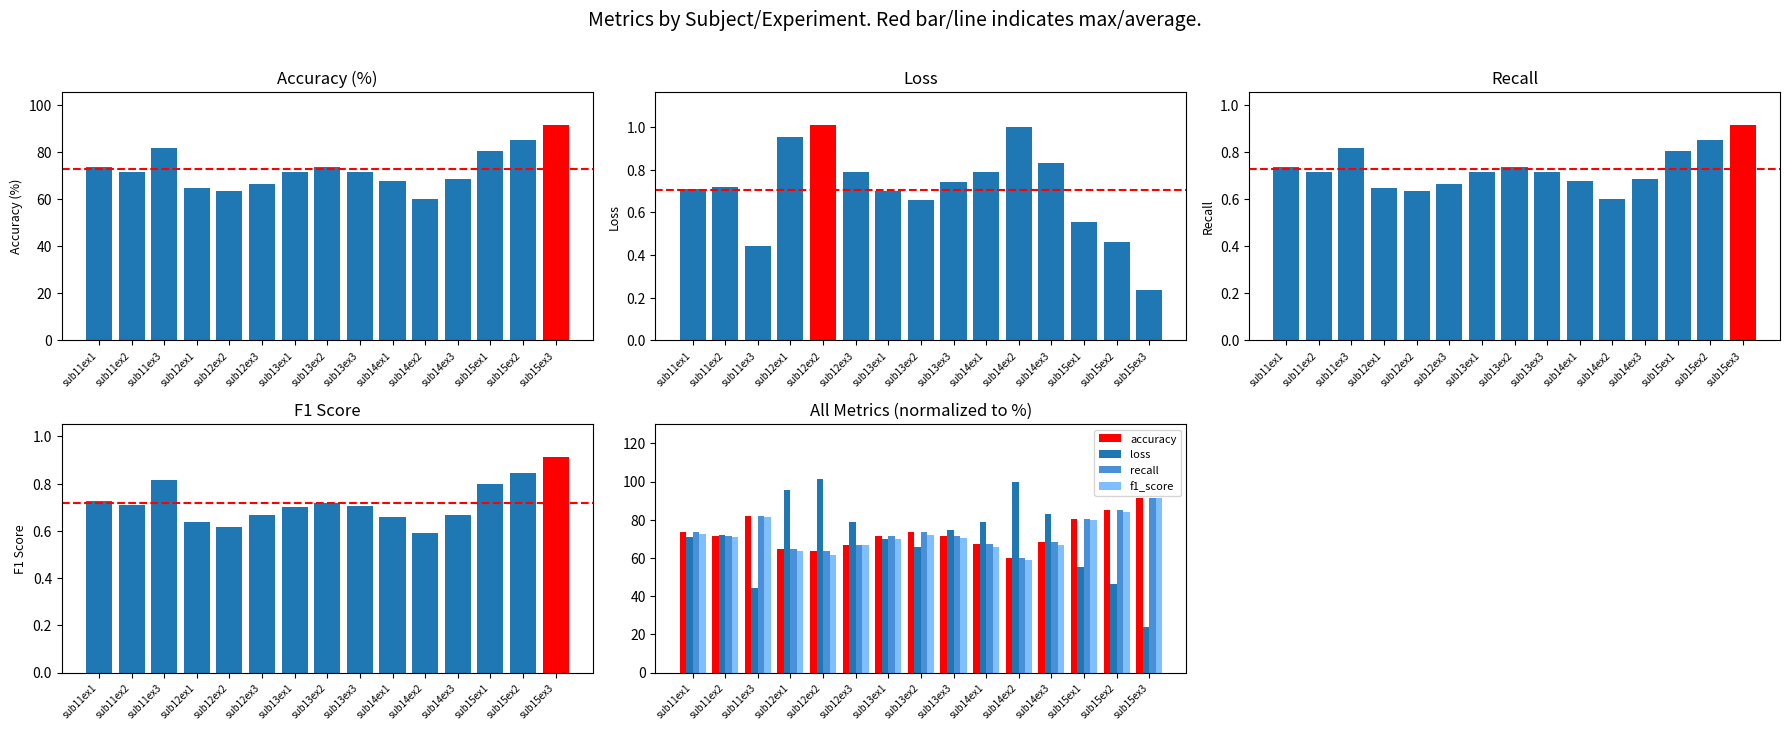

Between sub13ex3 and sub11ex2, which is larger?

sub11ex2